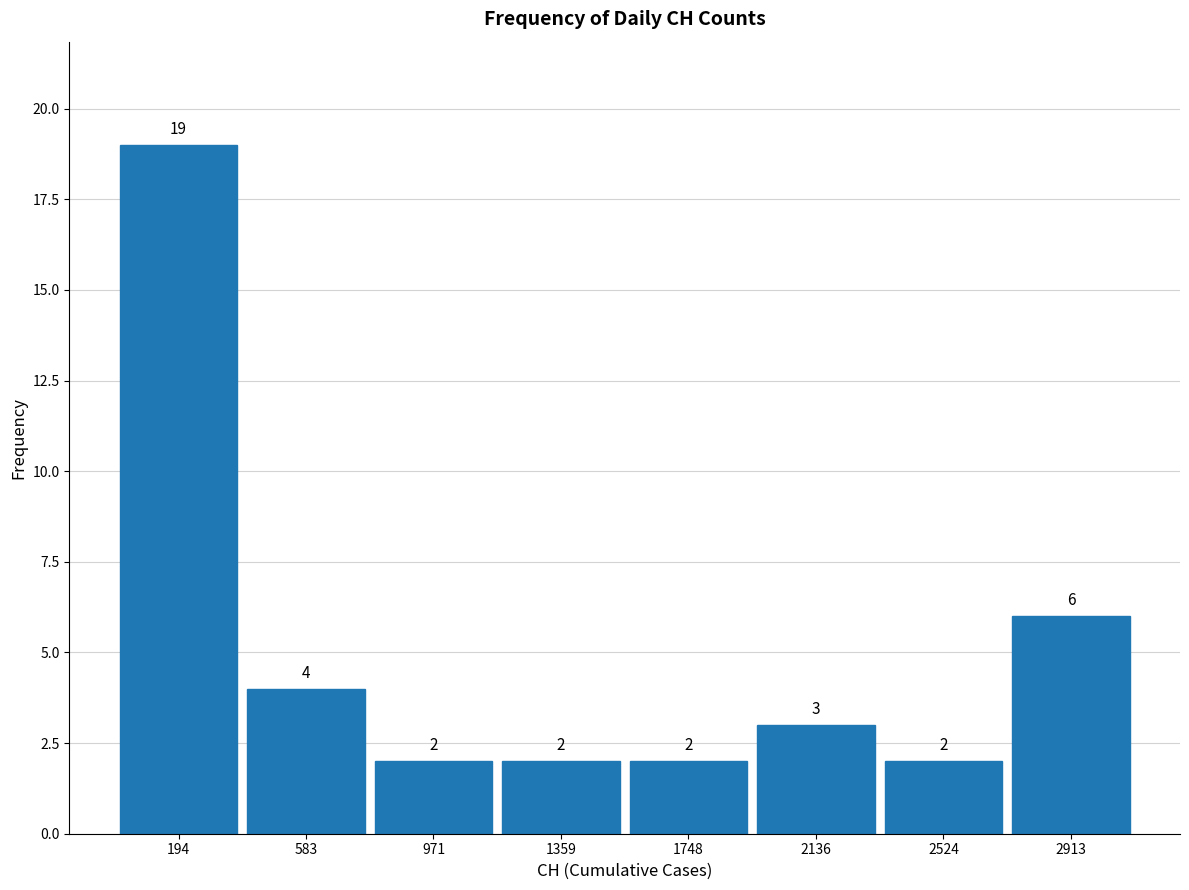

Which range on the x-axis has the tallest bar?

0 to 400